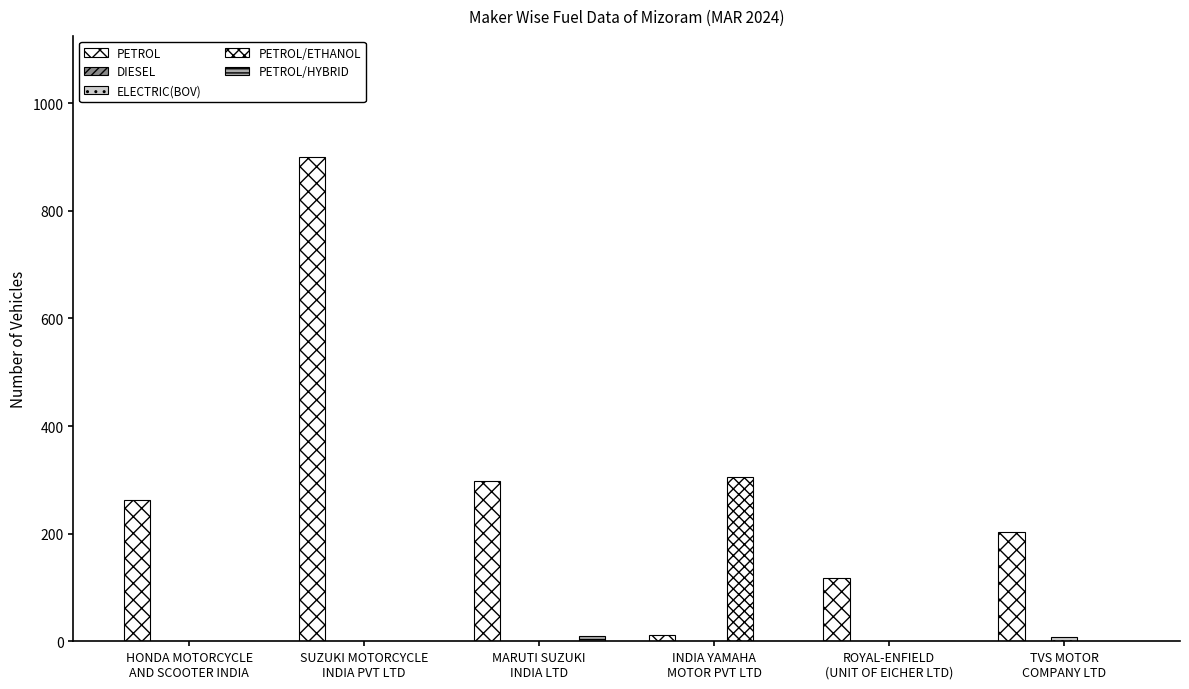

At how many categories does at least one series exceed 446?

1